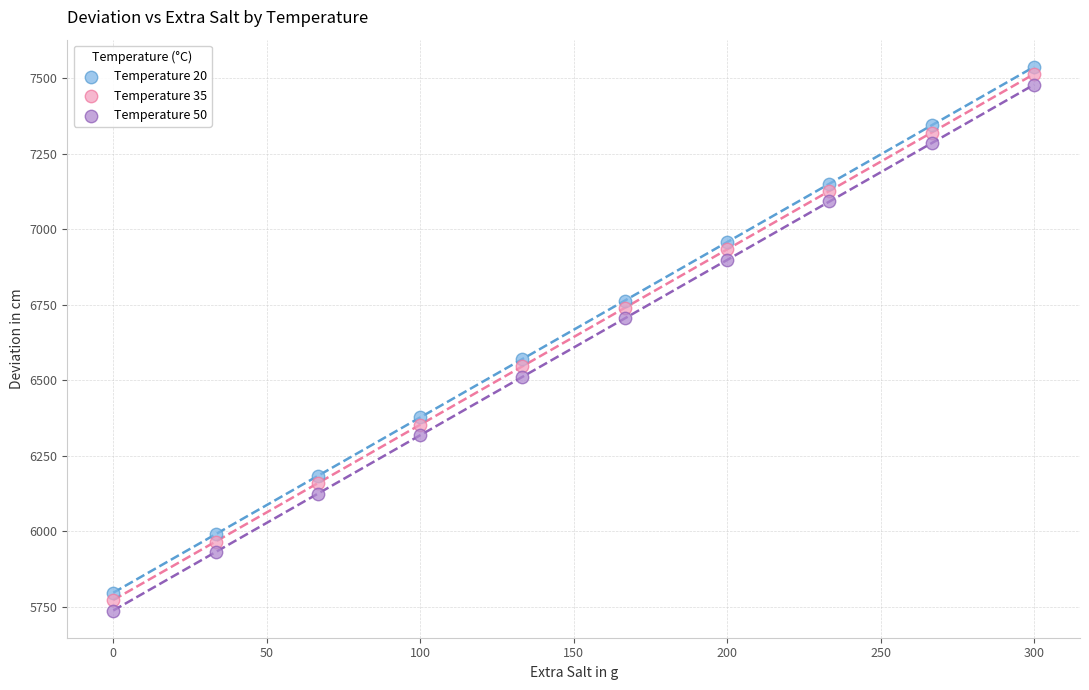

What are all the series names shown in the legend?

Temperature 20, Temperature 35, Temperature 50